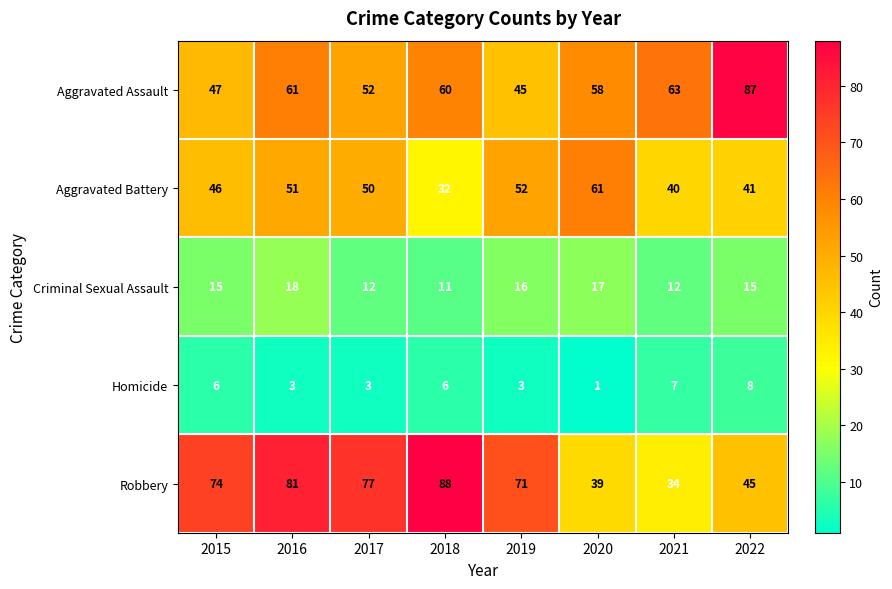

Which series has the largest range (max minus min)?

Robbery